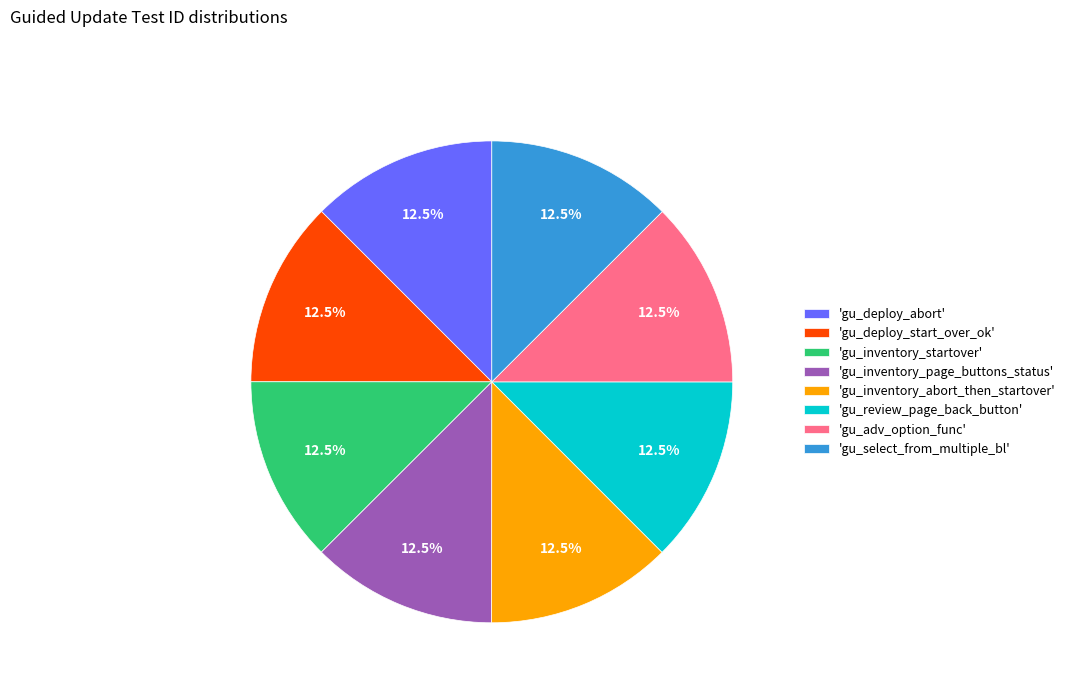

What is the ratio of the value at 'gu_select_from_multiple_bl' to the value at 'gu_inventory_abort_then_startover'?

1.0